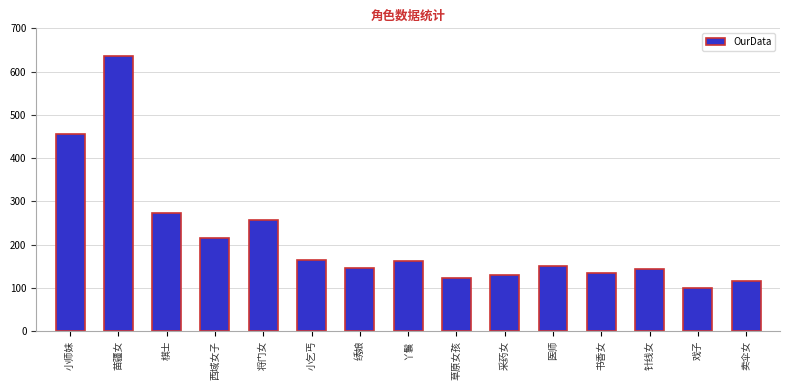

What is the value of the 11th bar from the left?

150